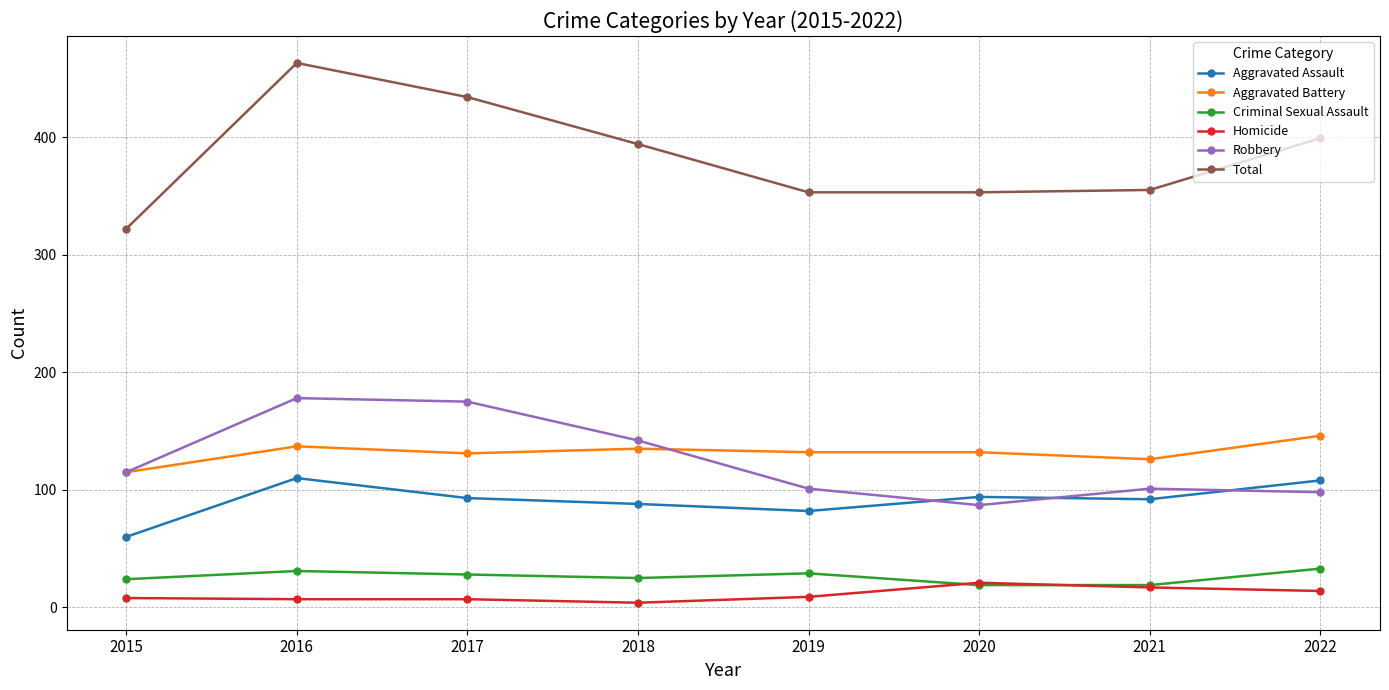

In Criminal Sexual Assault, how many points are higher than both neighbors (excluding endpoints)?

2